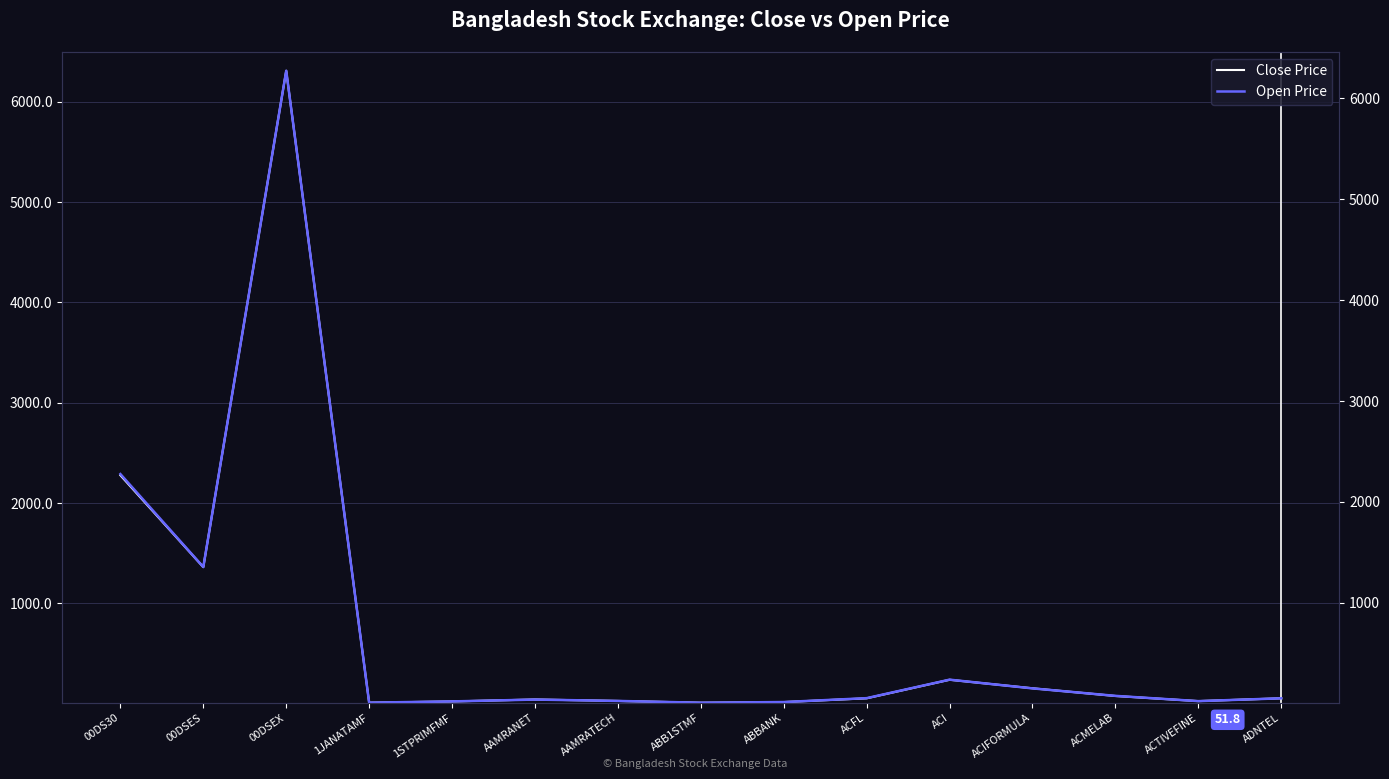

Reading left to right, what are all the values shown in this chart?

Close Price: 00DS30=2274.9	00DSES=1359.4	00DSEX=6307.4	1JANATAMF=8.2	1STPRIMFMF=20.4	AAMRANET=39.9	AAMRATECH=25.5	ABB1STMF=7.7	ABBANK=14.1	ACFL=51.6	ACI=236.5	ACIFORMULA=151.5	ACMELAB=74.8	ACTIVEFINE=23.7	ADNTEL=51.8
Open Price: 00DS30=2274.7	00DSES=1353.1	00DSEX=6273.3	1JANATAMF=8.1	1STPRIMFMF=20.4	AAMRANET=38.6	AAMRATECH=25.2	ABB1STMF=7.4	ABBANK=14.1	ACFL=52.7	ACI=236.1	ACIFORMULA=149.5	ACMELAB=75.4	ACTIVEFINE=23.3	ADNTEL=51.2